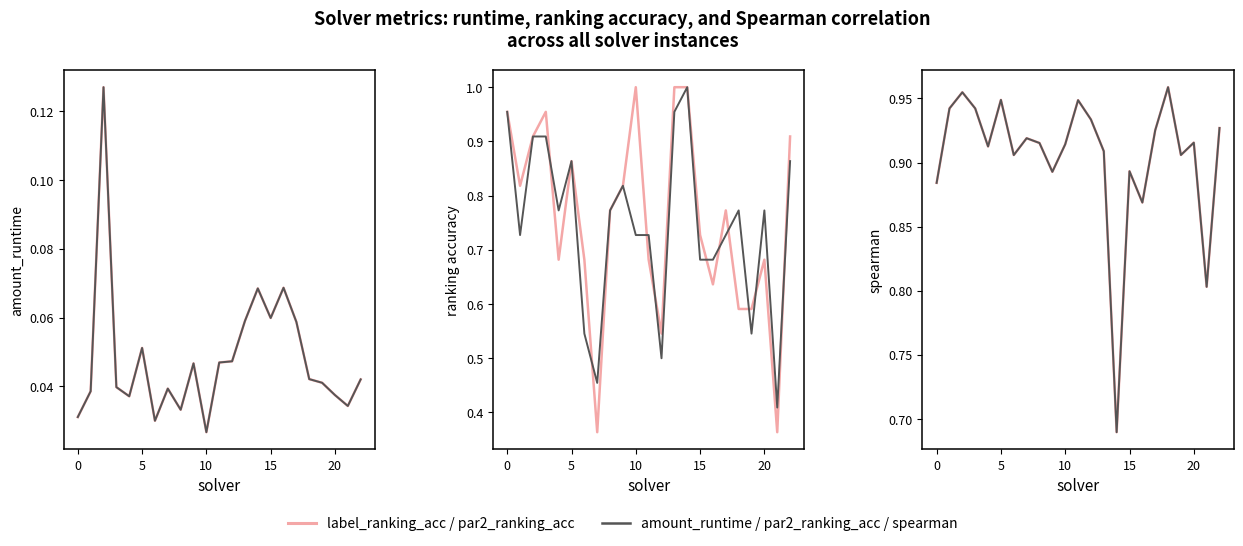

Is the value of par2_ranking_acc at 18 greater than the value of amount_runtime at 11?

Yes